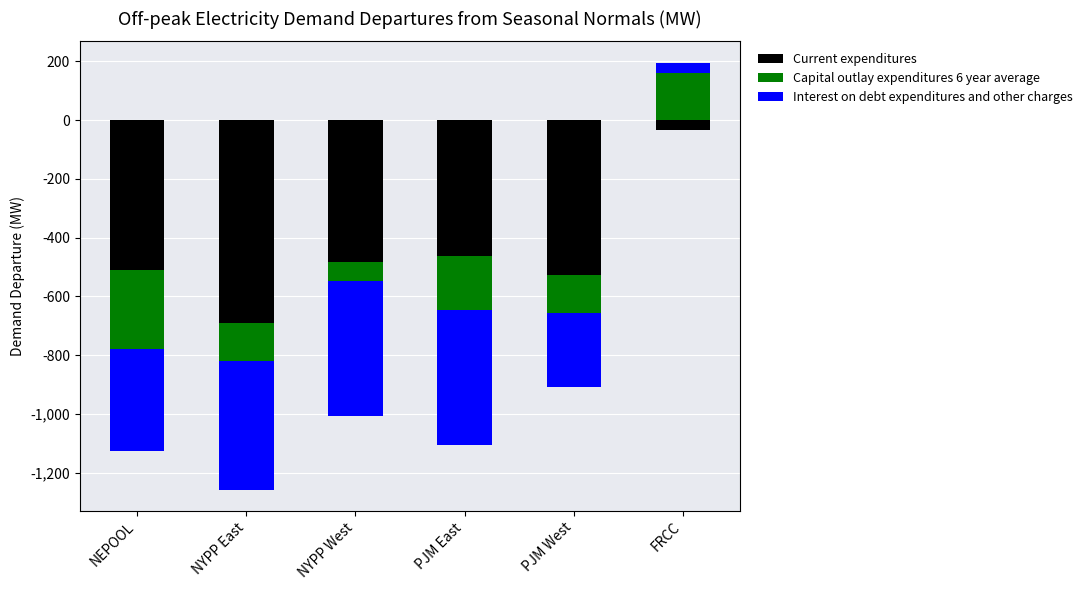

Are the bars horizontal?

No